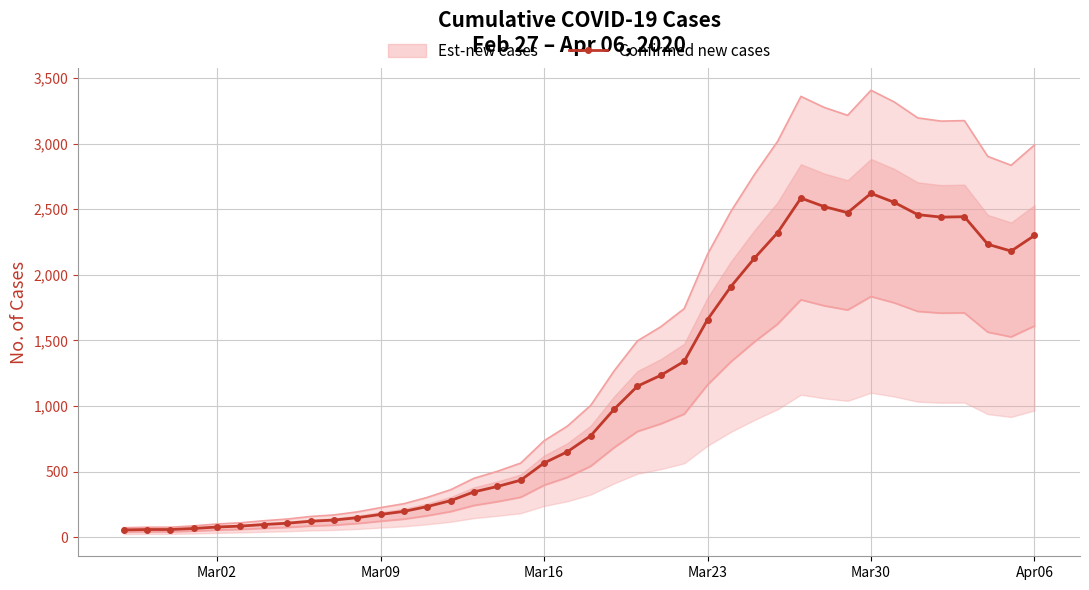

True or false: Confirmed new cases has more than 2 points higher than both neighbors.

True